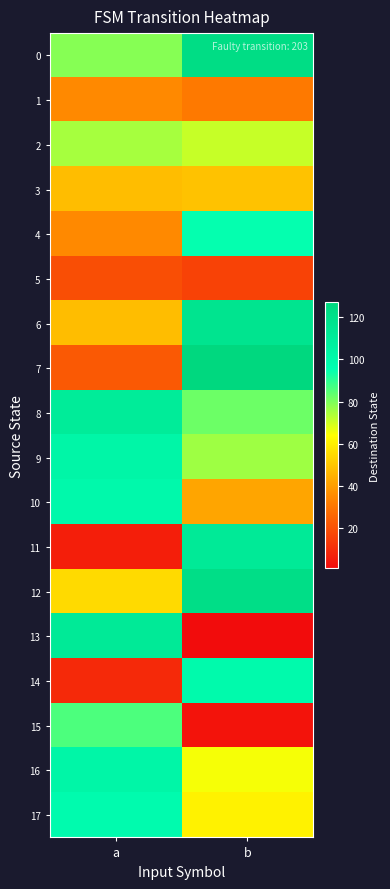

Reading left to right, transcribe all the data shown in this chart.

0: a=79	b=123
1: a=35	b=31
2: a=75	b=71
3: a=48	b=49
4: a=35	b=95
5: a=19	b=16
6: a=48	b=117
7: a=22	b=127
8: a=111	b=82
9: a=102	b=76
10: a=100	b=42
11: a=6	b=112
12: a=55	b=122
13: a=112	b=1
14: a=9	b=99
15: a=86	b=3
16: a=102	b=65
17: a=98	b=61